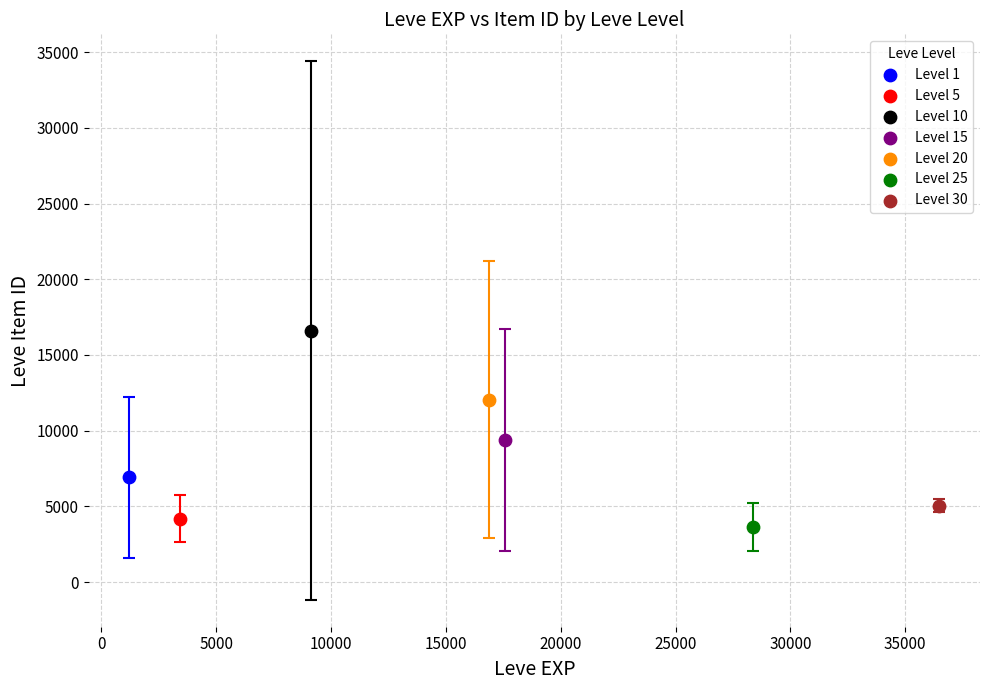

What are all the series names shown in the legend?

Level 1, Level 5, Level 10, Level 15, Level 20, Level 25, Level 30